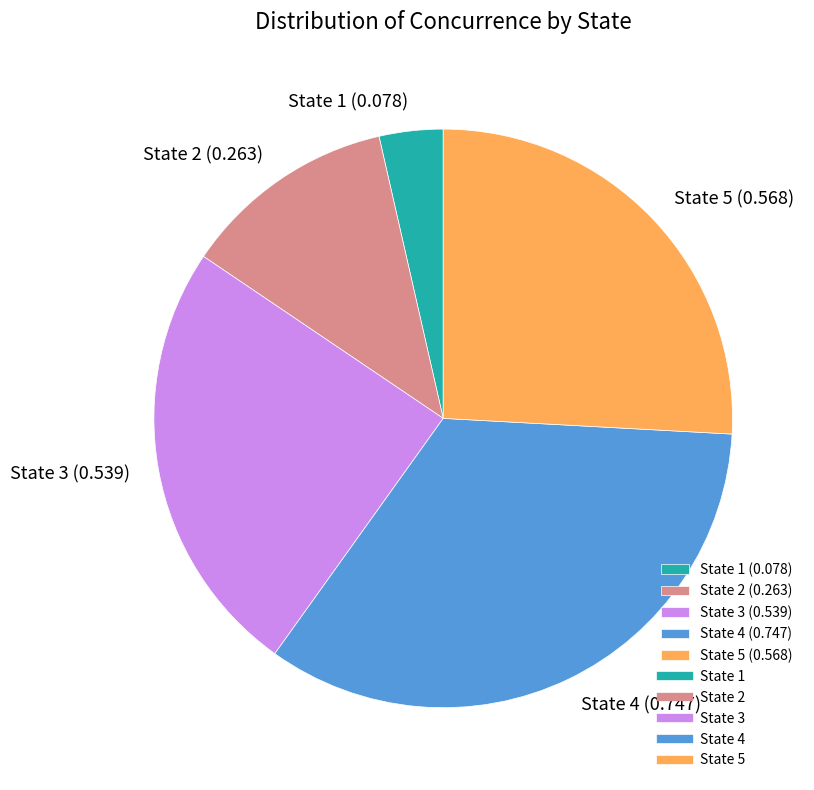

Which has a higher value, State 4 (0.747) or State 3 (0.539)?

State 4 (0.747)